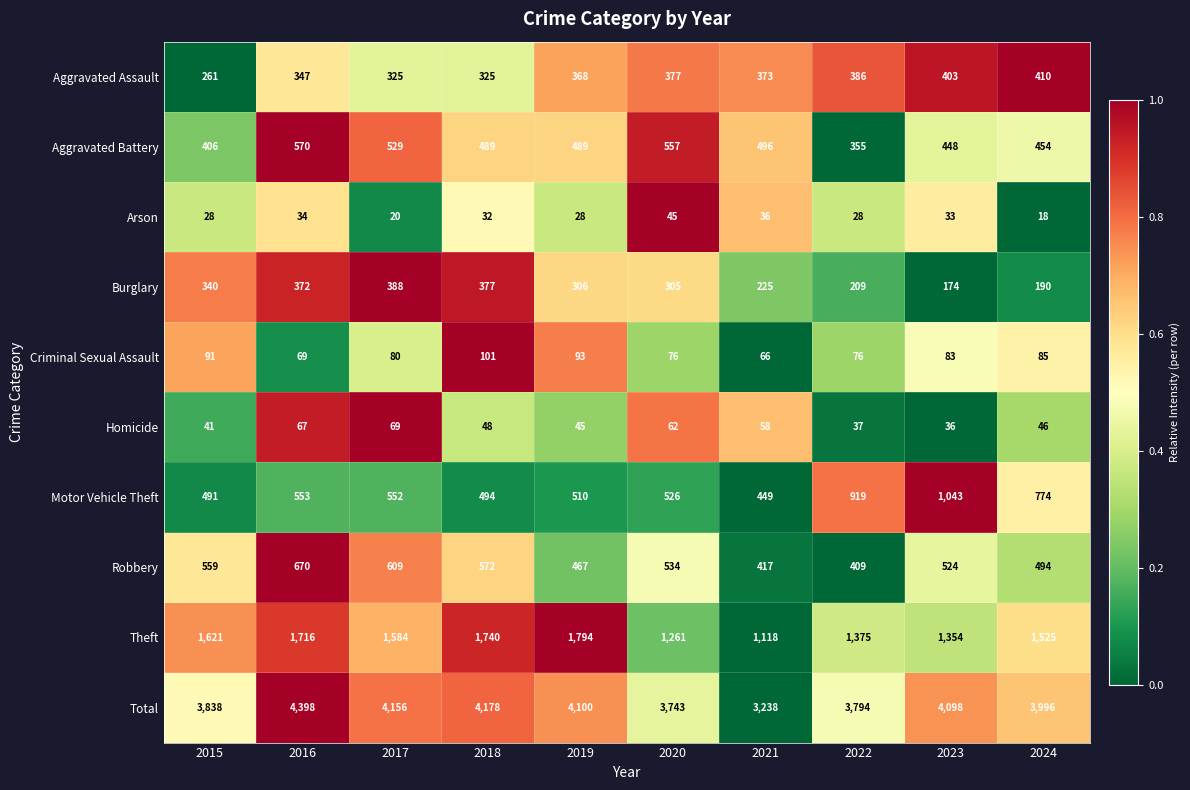

What is the spread (max minus min) of values at 2016?

4364